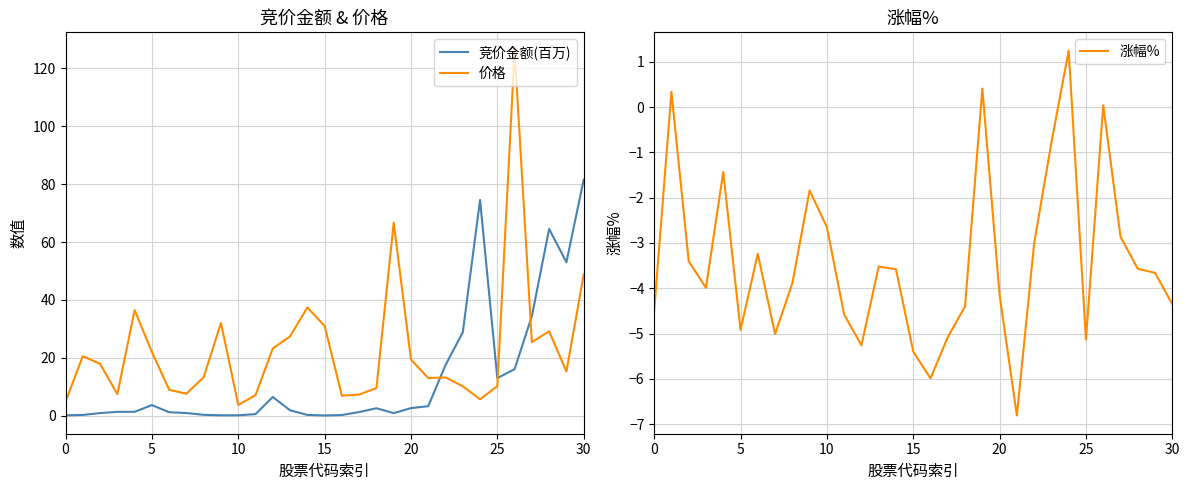

True or false: 竞价金额(百万) and 价格 intersect in this chart.

True